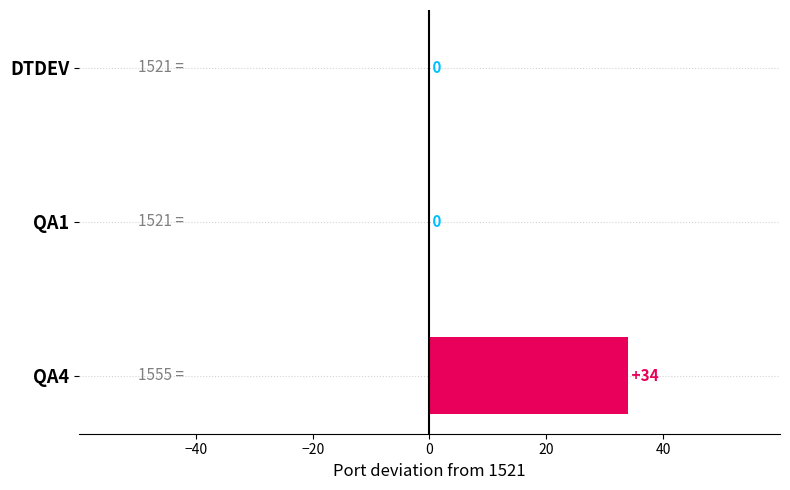

Which has a higher value, QA1 or QA4?

QA4